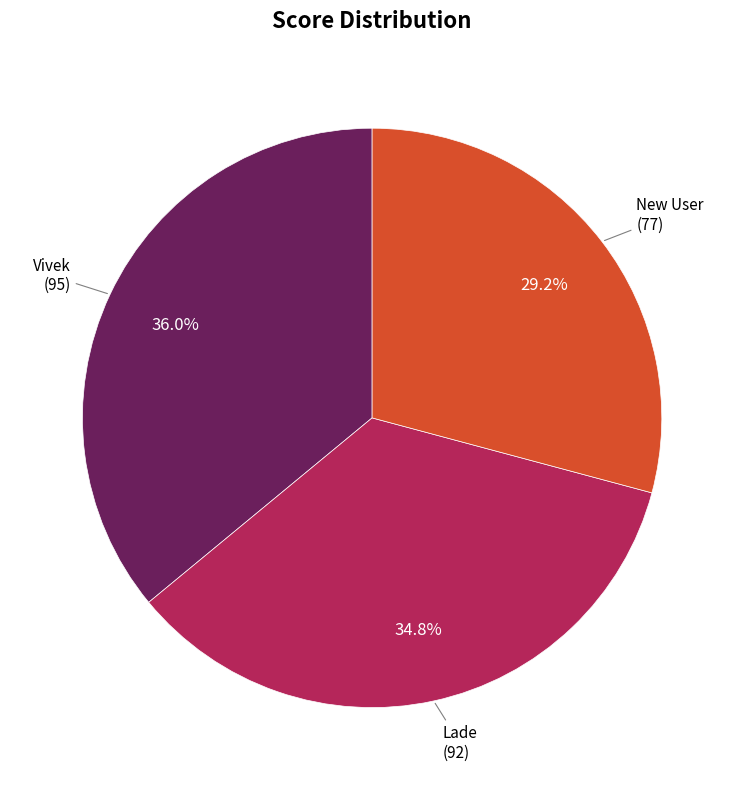

Does any single category account for the majority?

No